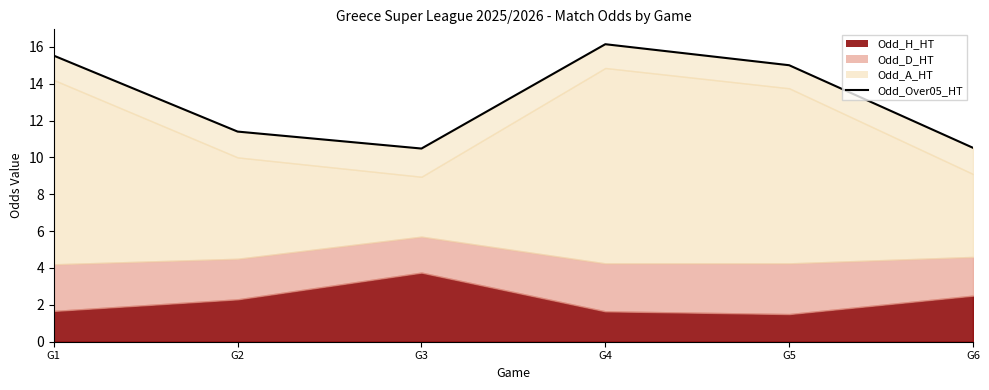

Does the chart have visible grid lines?

No